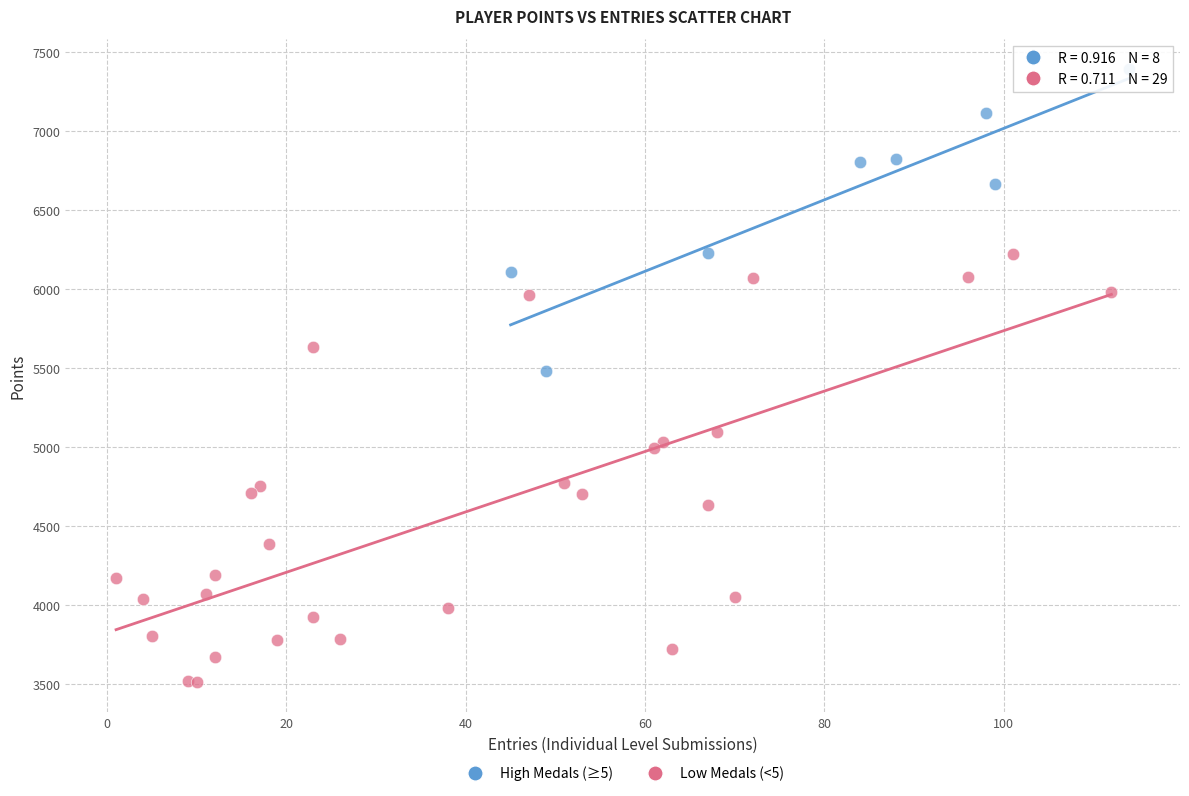

Which series contains the lowest Y value?

Low Medals (<5)